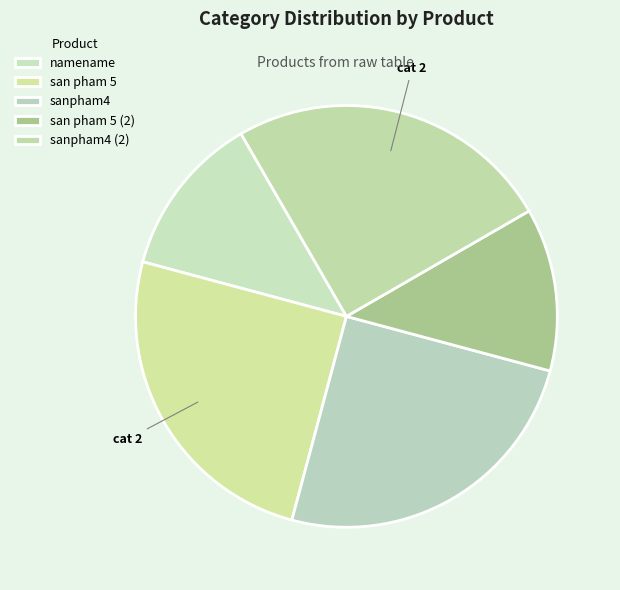

To the nearest percent, what is the difference between the largest and smallest slice percentages?

12%